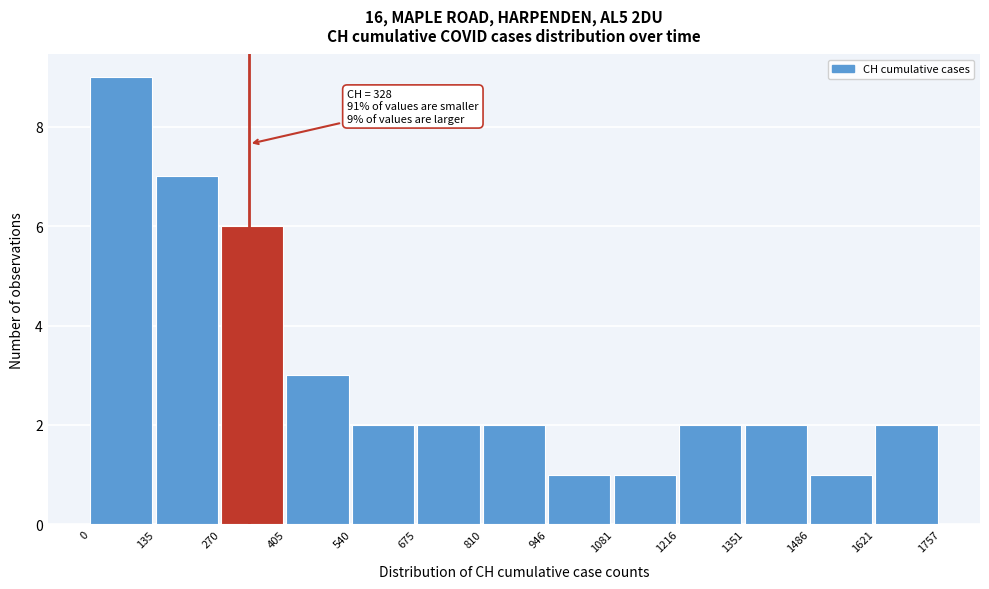

Over which range of the x-axis is the bar tallest?

0 to 135